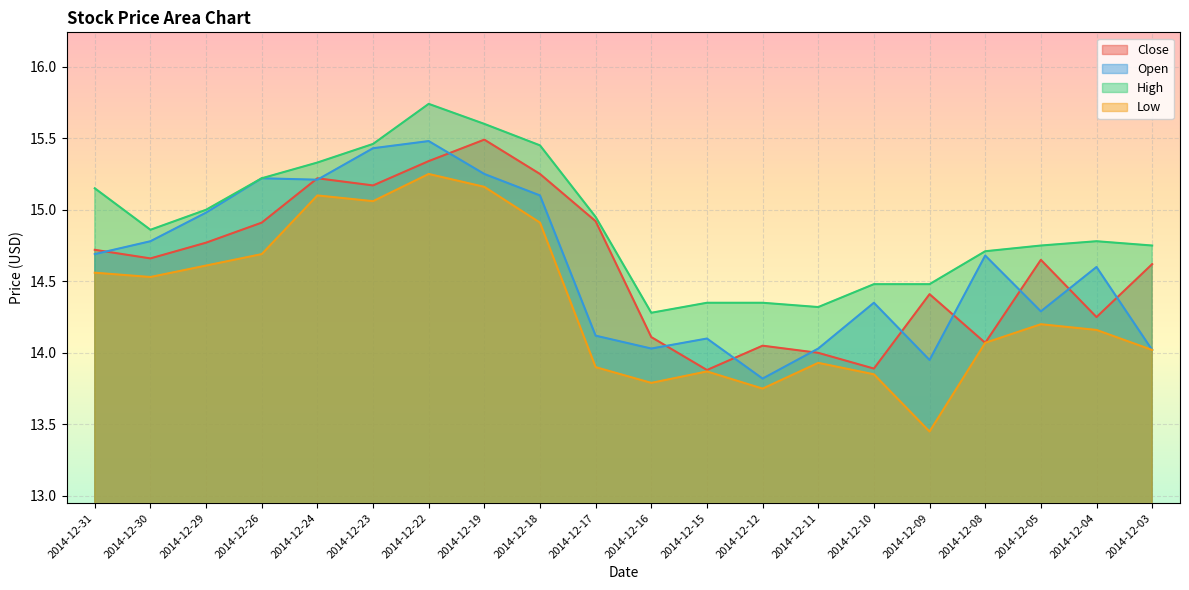

What is the value of the Low point at the 11th from the left?

13.8